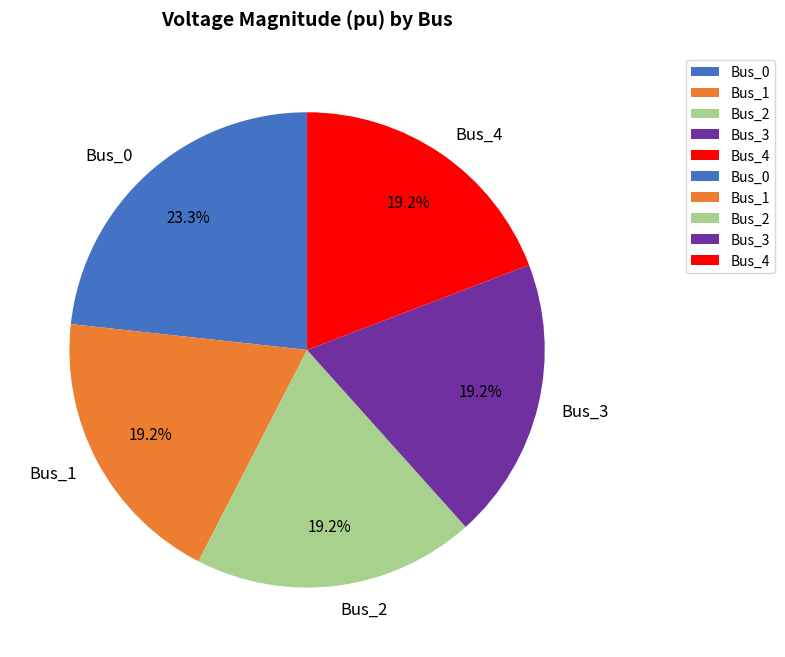

To the nearest percent, what is the average slice percentage?

20%